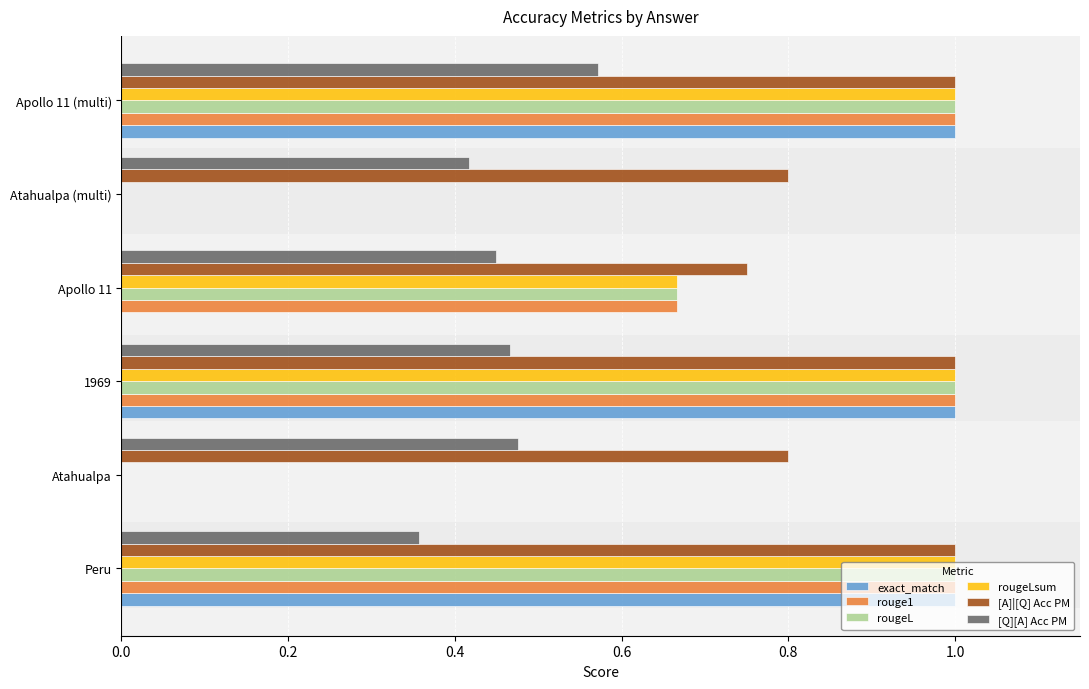

Which series has the largest total across all categories?

[A]|[Q] Acc PM